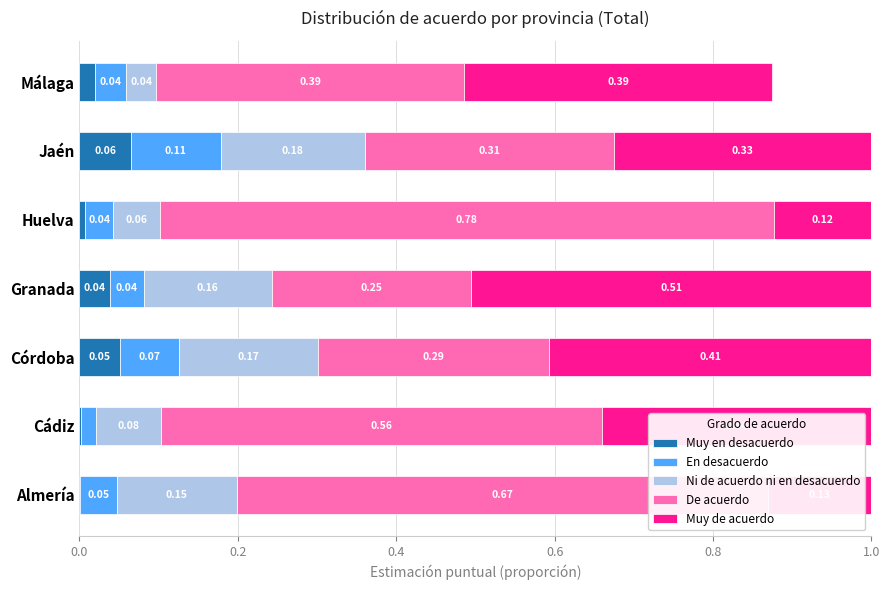

At which label does Muy en desacuerdo reach its peak?

Jaén